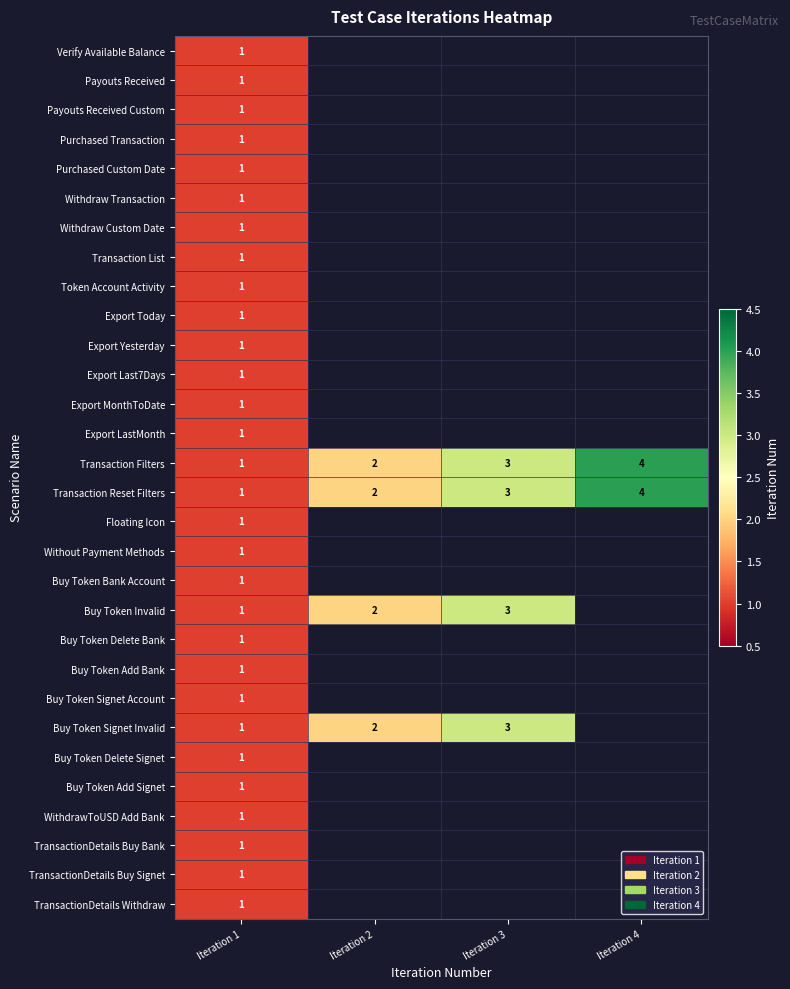

Is it true that Buy Token Signet Account equals 1 at Iteration 1?

True